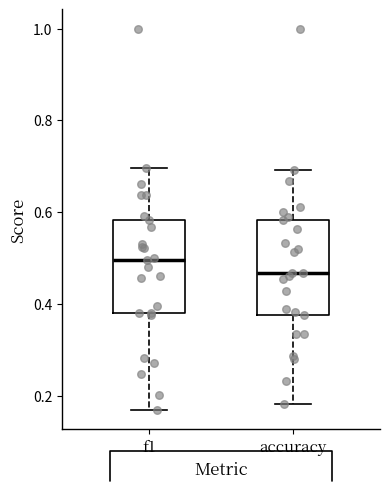

Which box's median line is the lowest?

accuracy